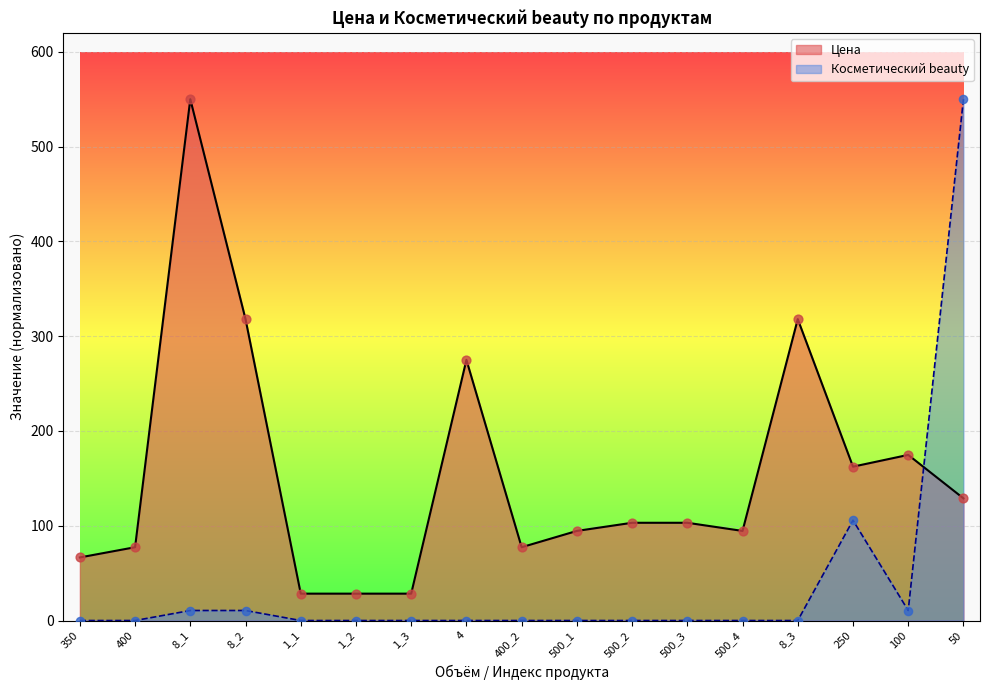

Which series has the largest total across all categories?

Цена